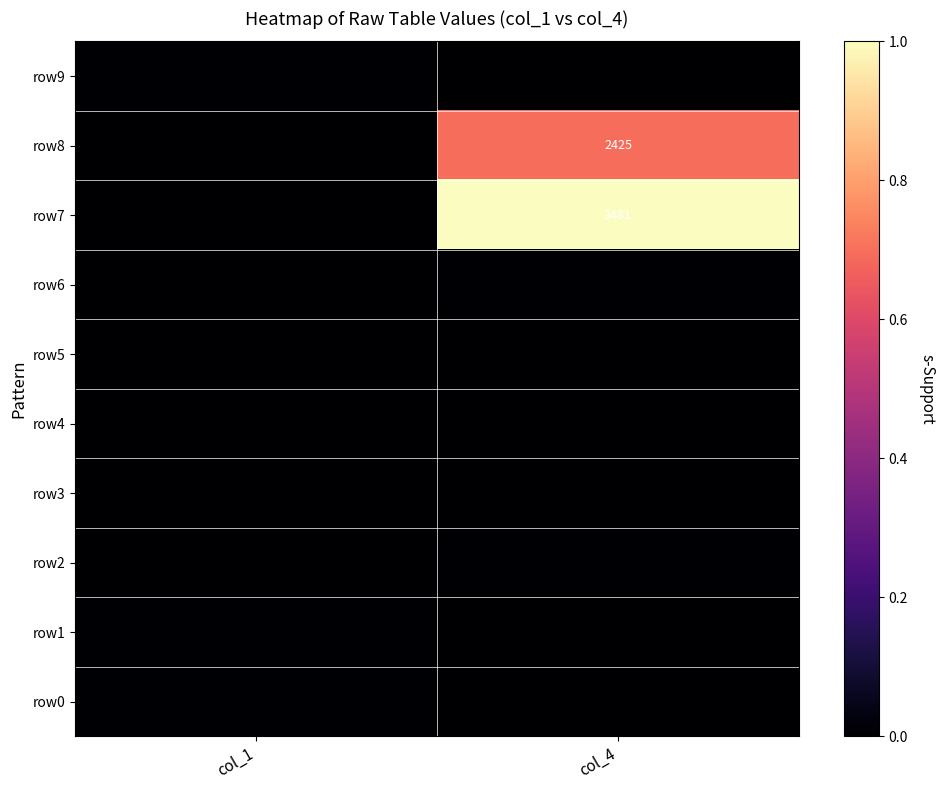

At which label is row6 closest to 8?

col_1